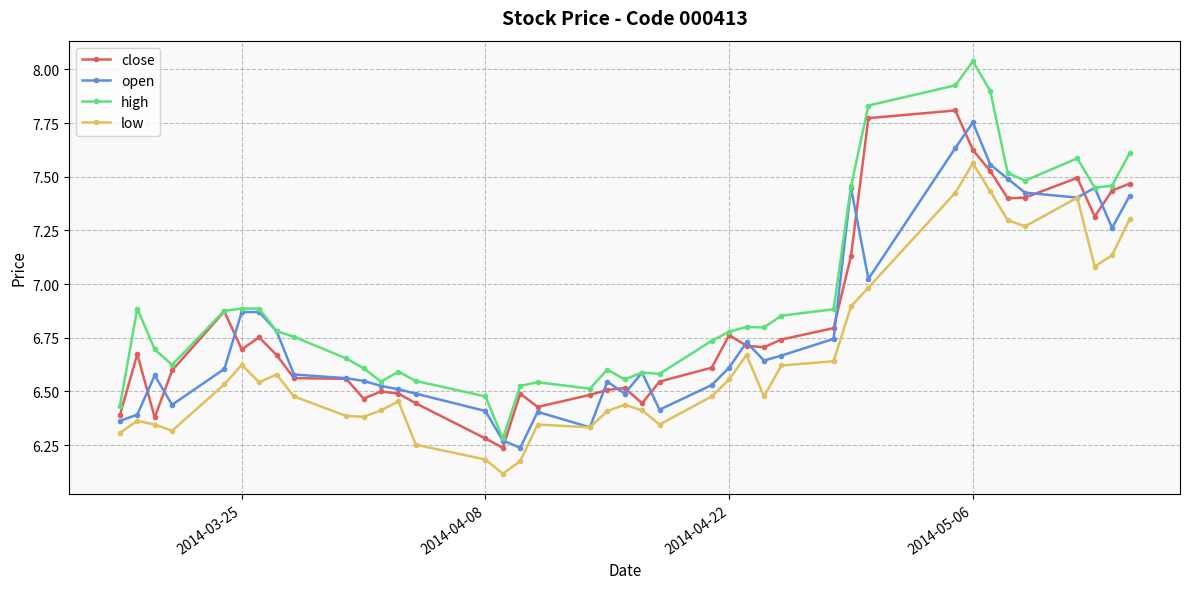

At how many categories does at least one series exceed 6?

40